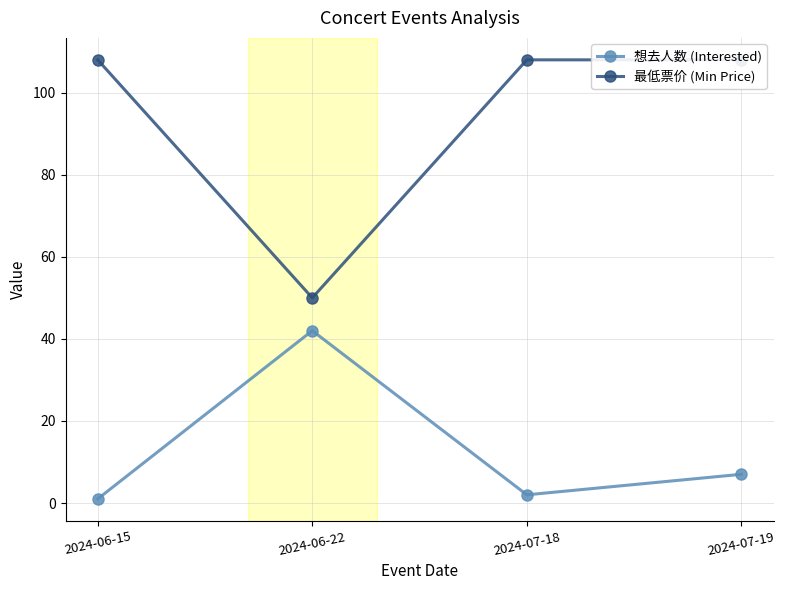

At which label does 最低票价 (Min Price) reach its peak?

2024-06-15